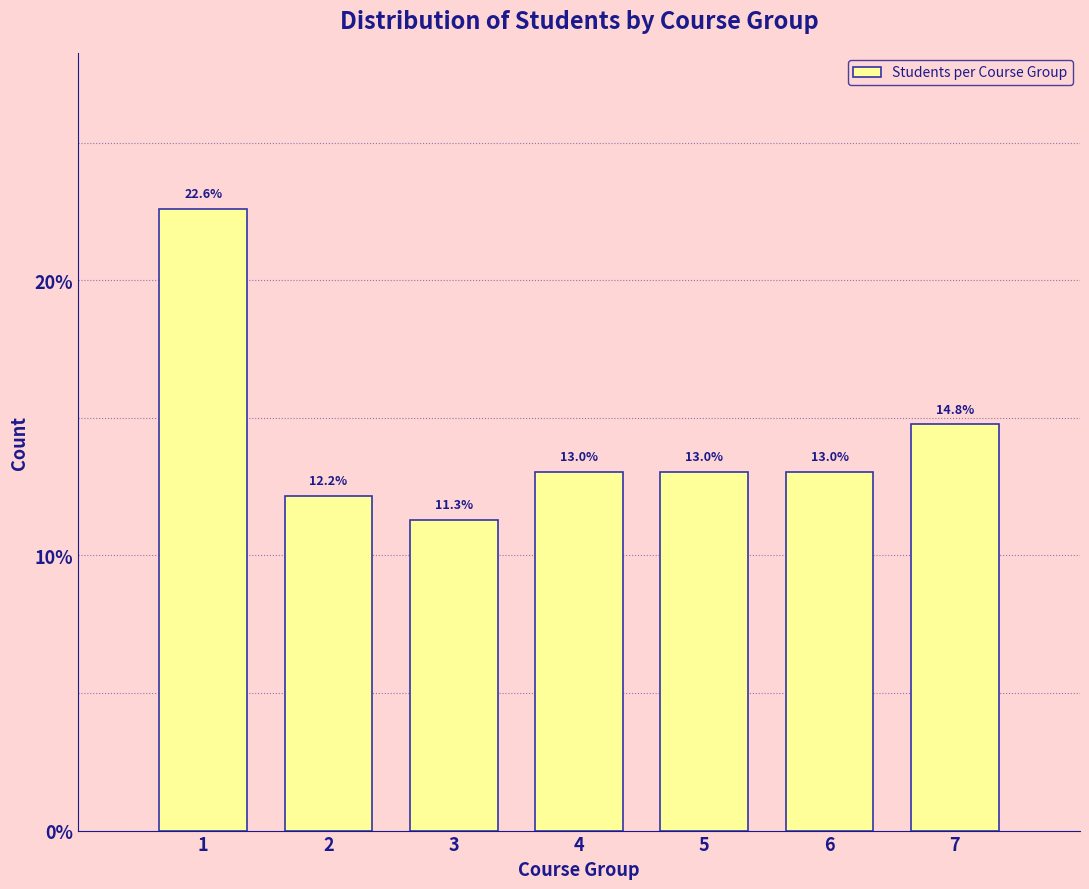

Reading left to right, list all the values displayed in this chart.

22.6	12.2	11.3	13.0	13.0	13.0	14.8